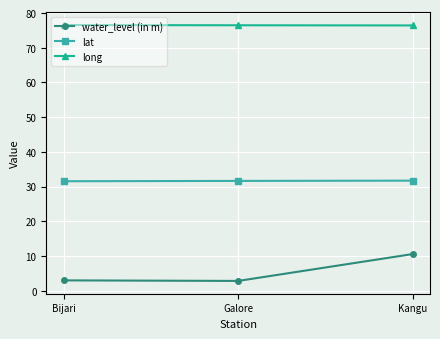

What is the maximum value for lat?

31.7